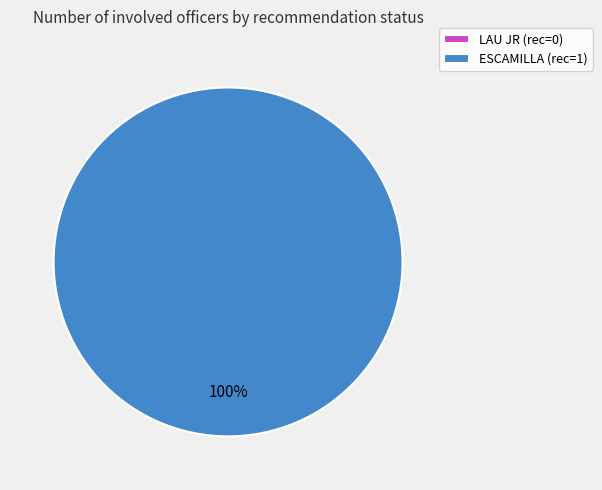

Which category has the biggest portion of the pie?

ESCAMILLA